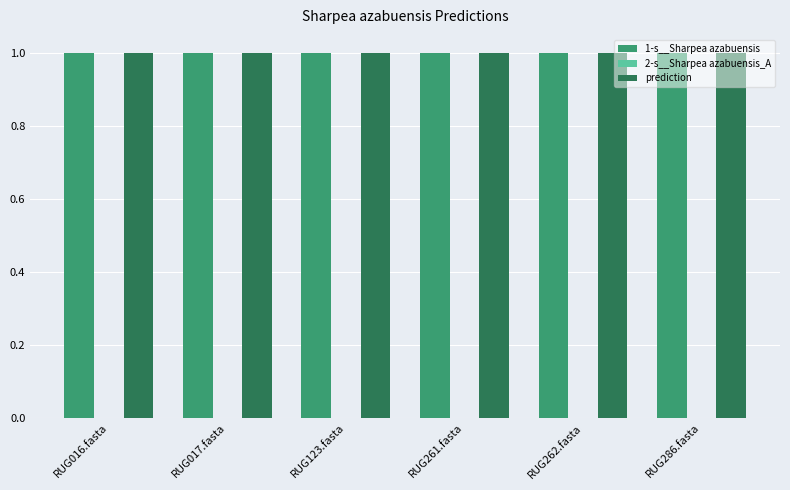

The prediction series shows 1.0 at RUG017.fasta. True or false?

True